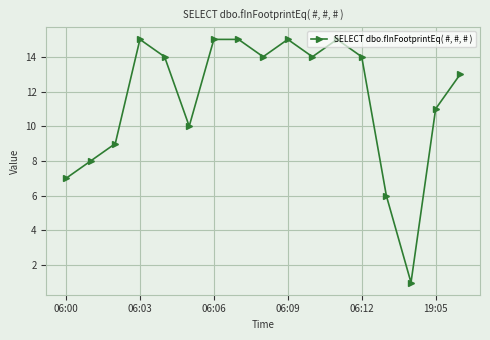

What is the difference between the maximum and second lowest values?

9